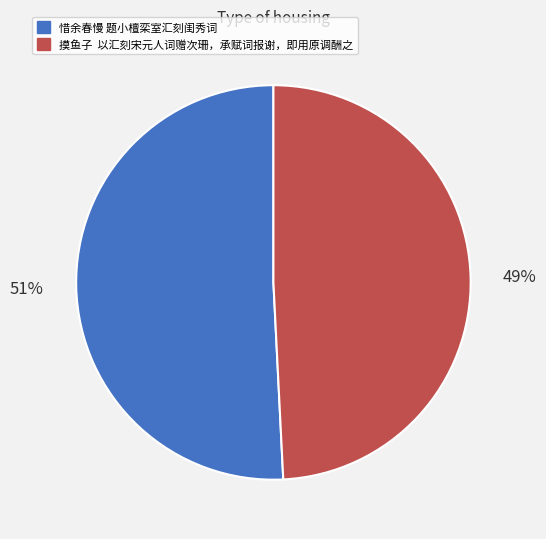

What is the smallest slice in the pie chart?

摸鱼子 以汇刻宋元人词赠次珊，承赋词报谢，即用原调酬之